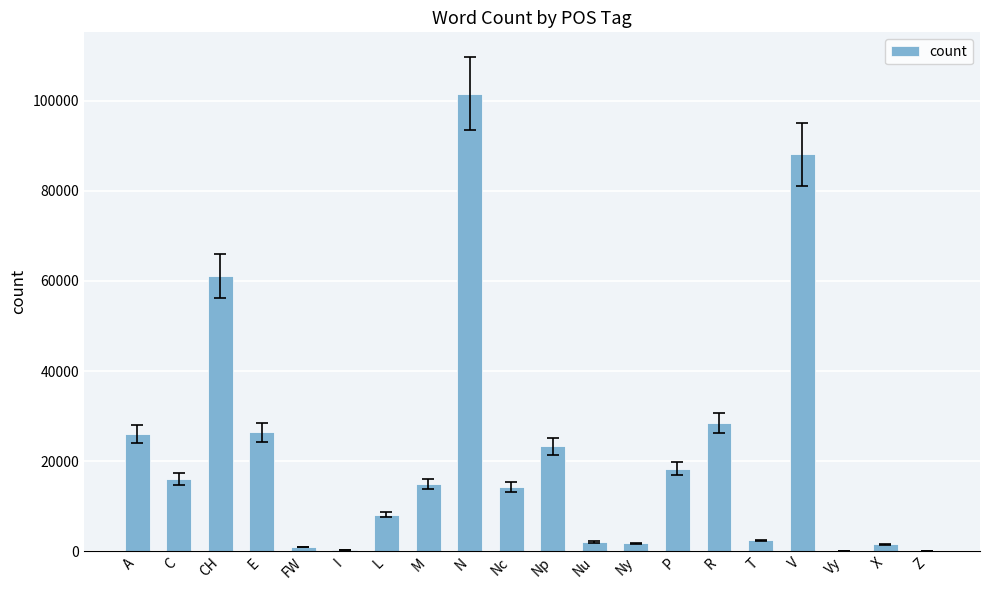

What is the greatest value displayed?

101606